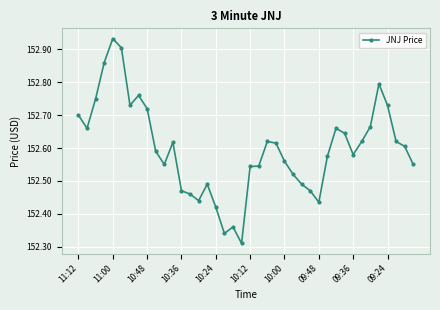

What is the difference between the second highest and minimum values?

0.6